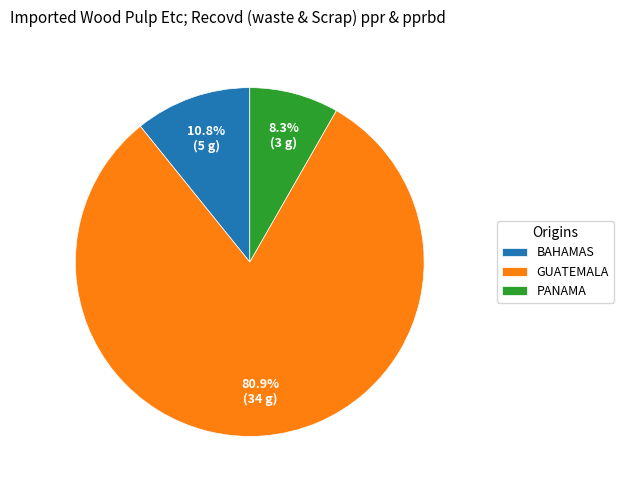

Approximately how many times larger is the value at GUATEMALA compared to BAHAMAS?

7.5